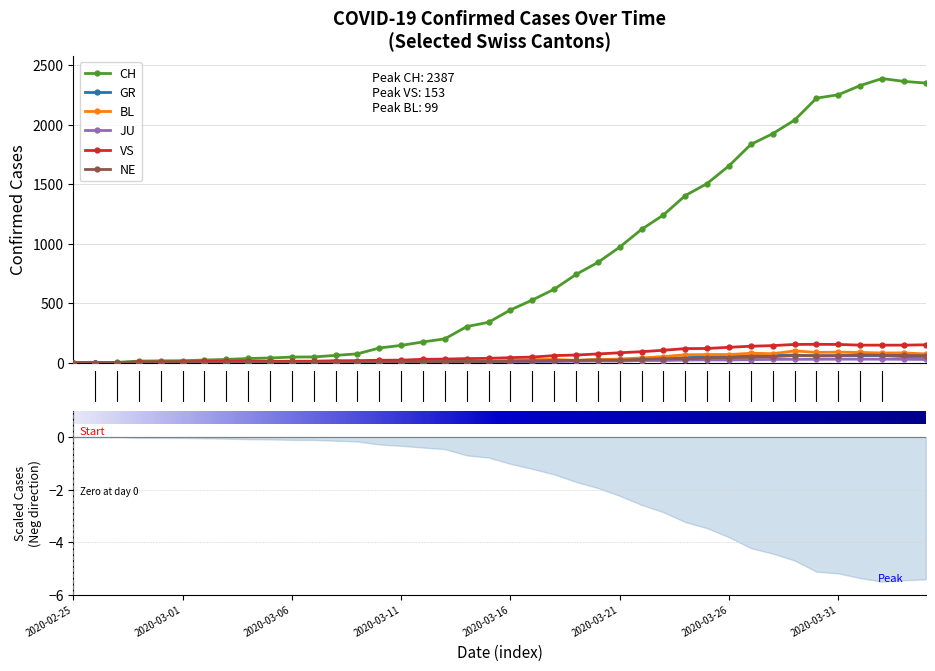

What is the label of the 16th point from the right?

2020-03-20